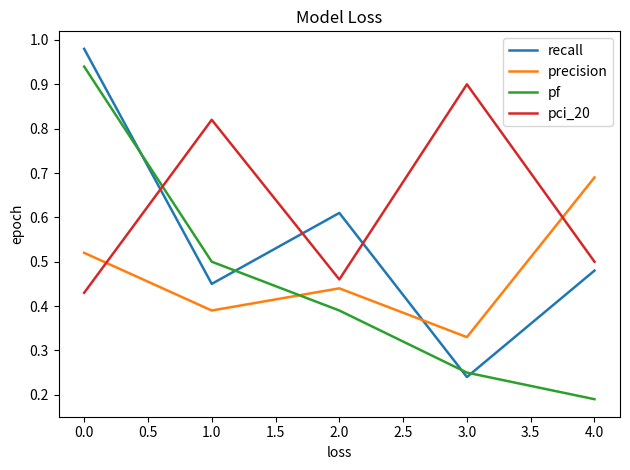

What is the sum of all pf values?

2.3